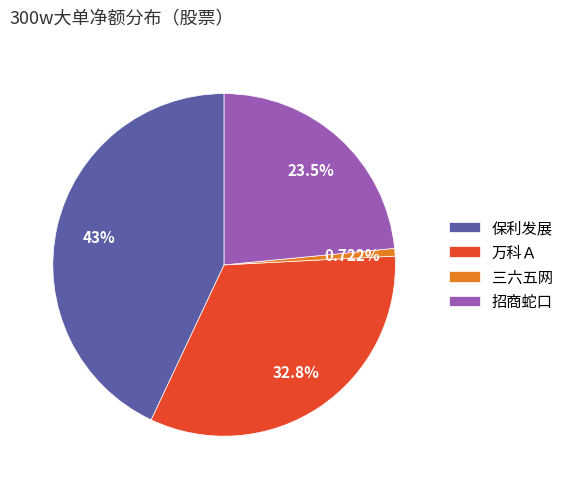

To the nearest percent, what is the difference between the largest and smallest slice percentages?

42%